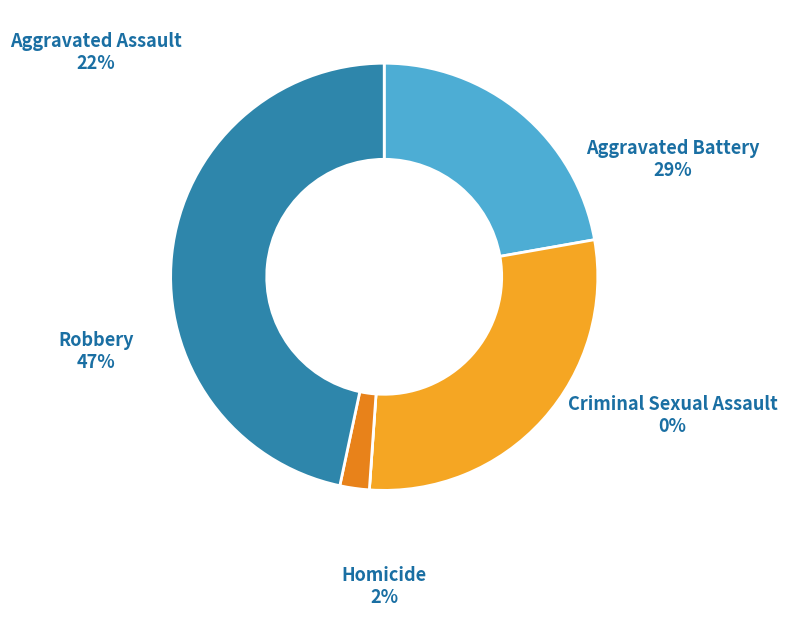

Does any single category account for the majority?

No